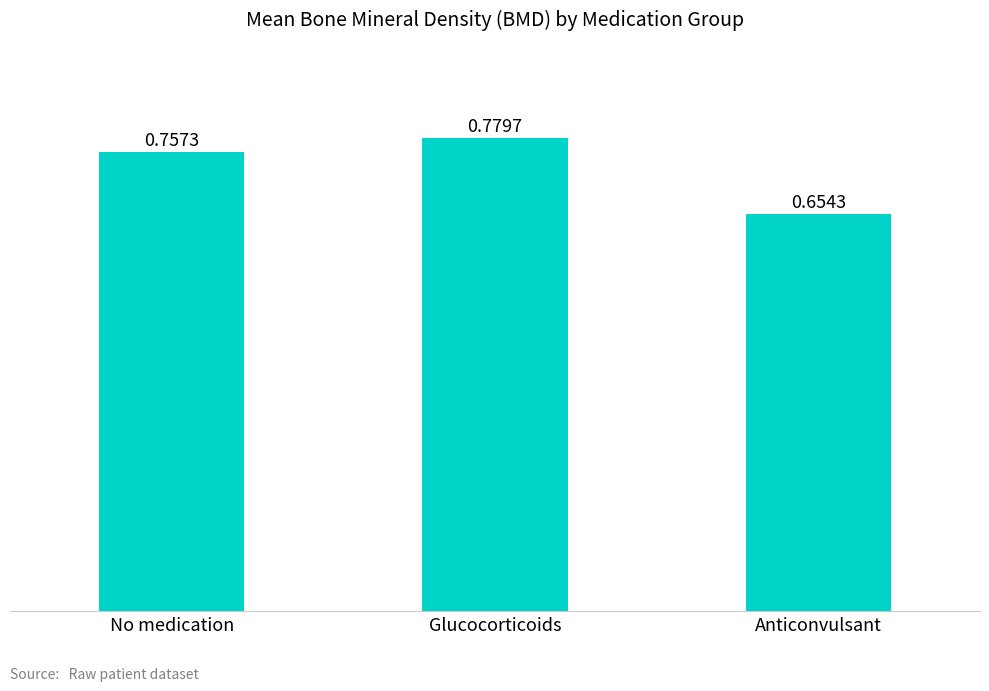

What is the label of the 1st bar from the right?

Anticonvulsant